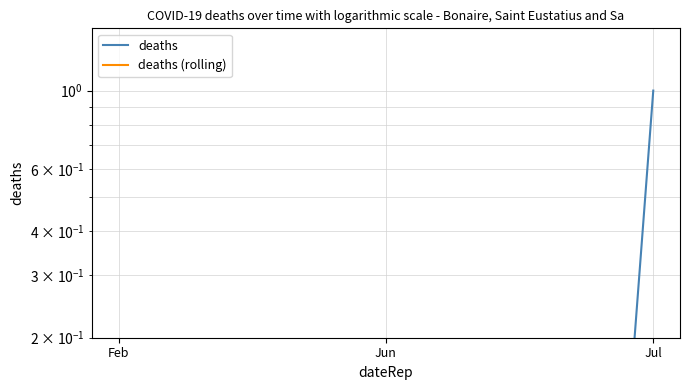

How many lines are shown in the chart?

2